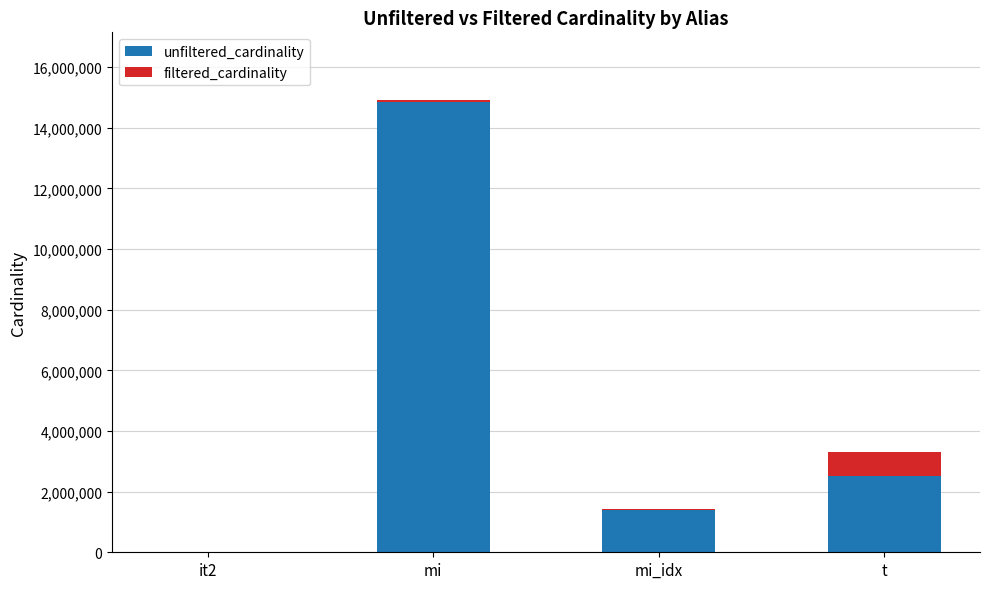

At which category is the sum across all series the highest?

mi